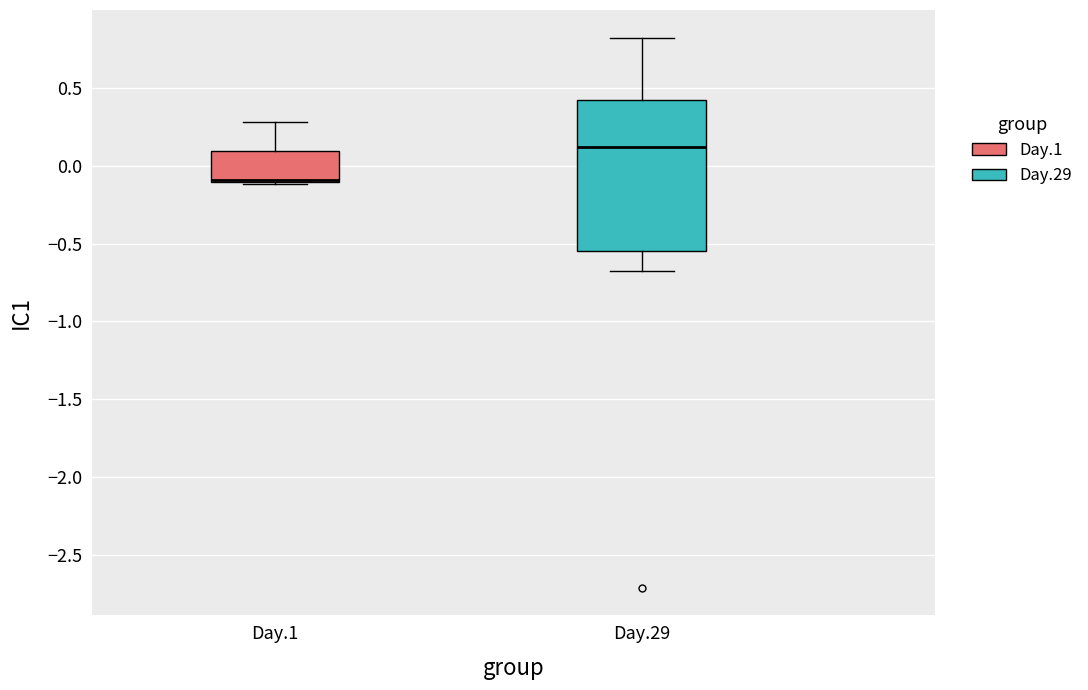

Where is the lower edge of the box for Day.29 on the y-axis? The values are not printed on the chart, so give them approximately, as read against the axis.

-0.55